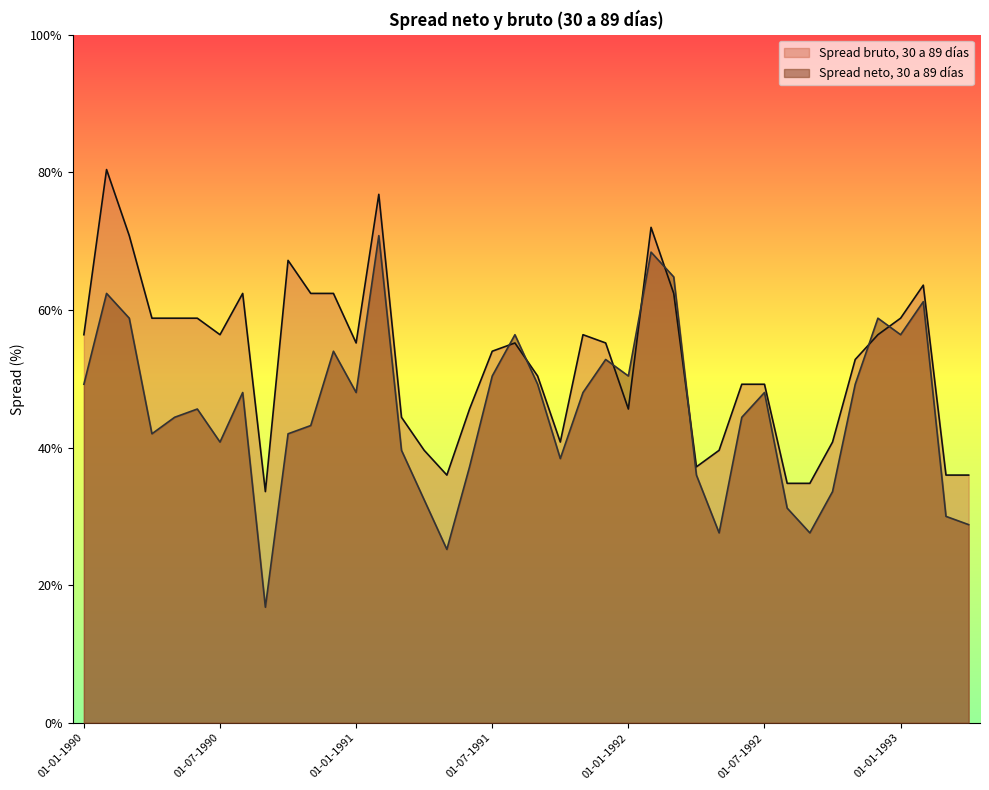

Is it true that Spread neto, 30 a 89 días equals 3.6 at 01-08-1991?

False